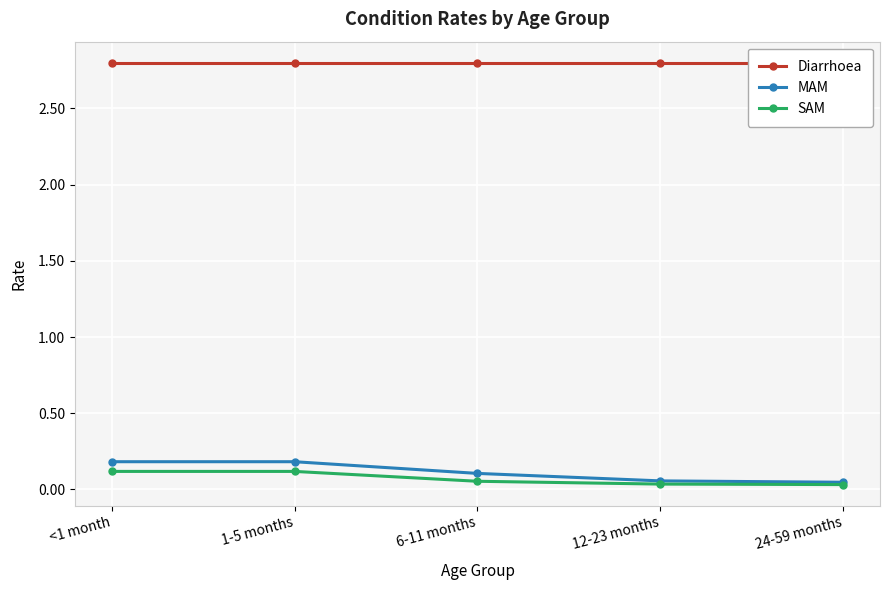

What is the difference between the maximum and second lowest values in the MAM series?

0.1